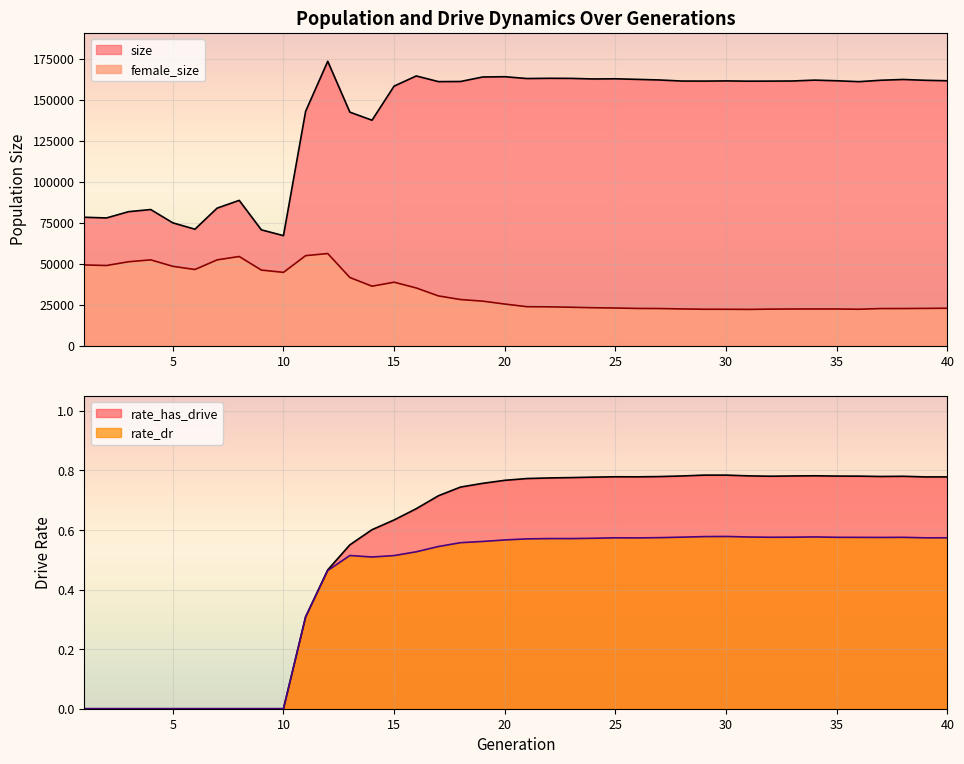

True or false: female_size and rate_has_drive cross at least once.

False